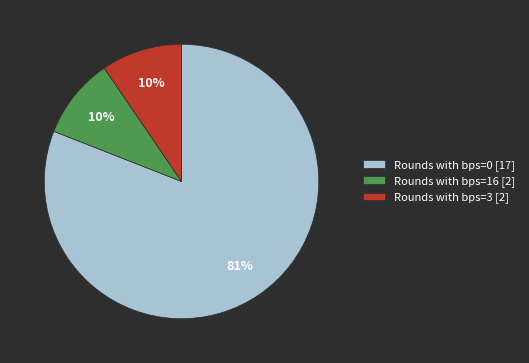

Which has a higher value, Rounds with bps=0 [17] or Rounds with bps=16 [2]?

Rounds with bps=0 [17]